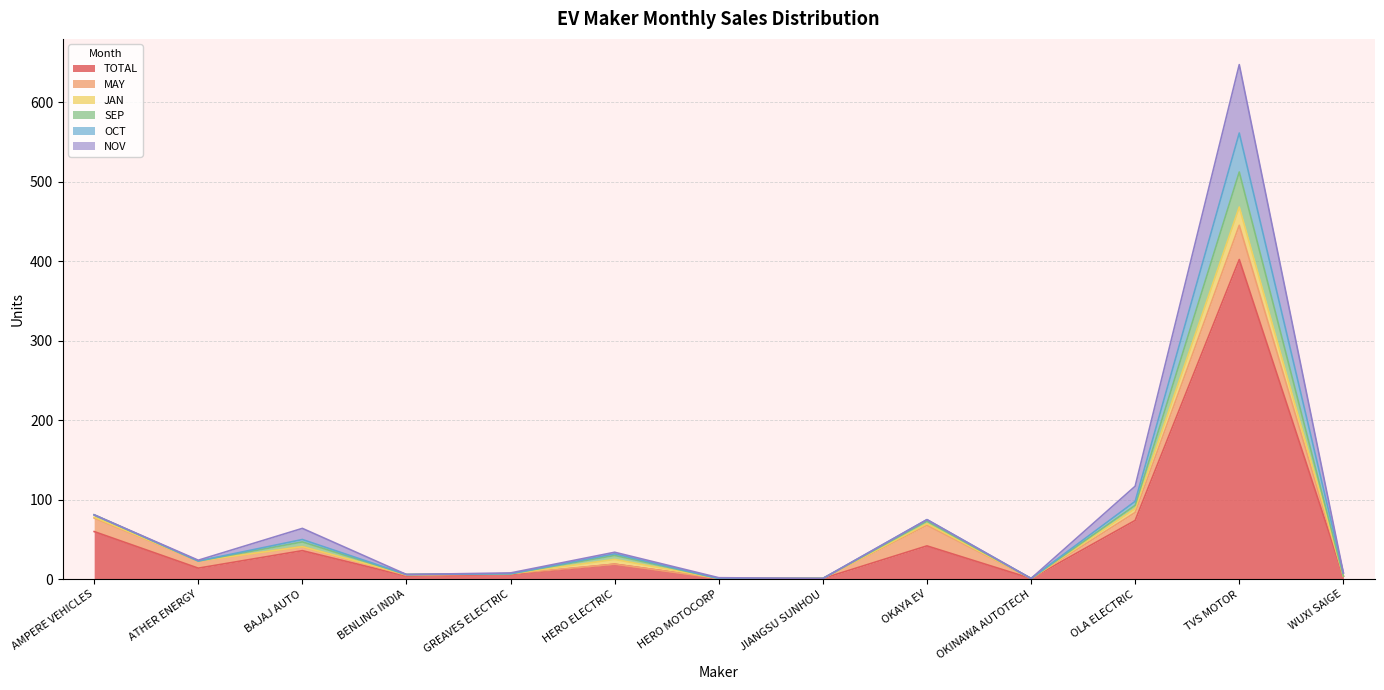

How many interior local valleys does the TOTAL series have?

3